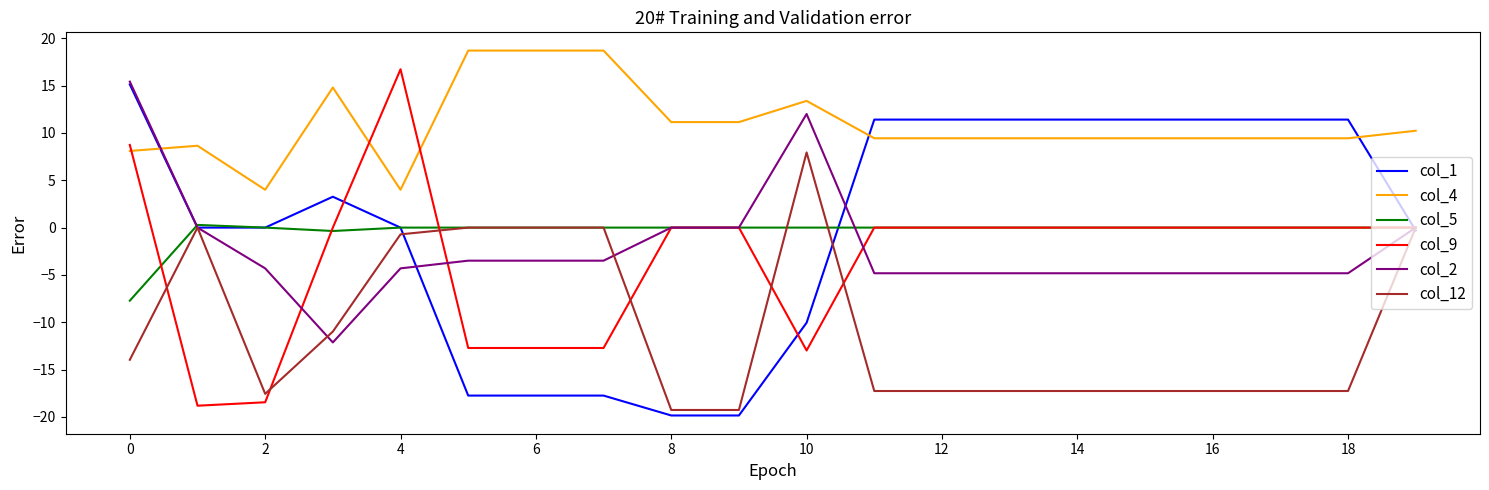

Which series has the largest total across all categories?

col_4